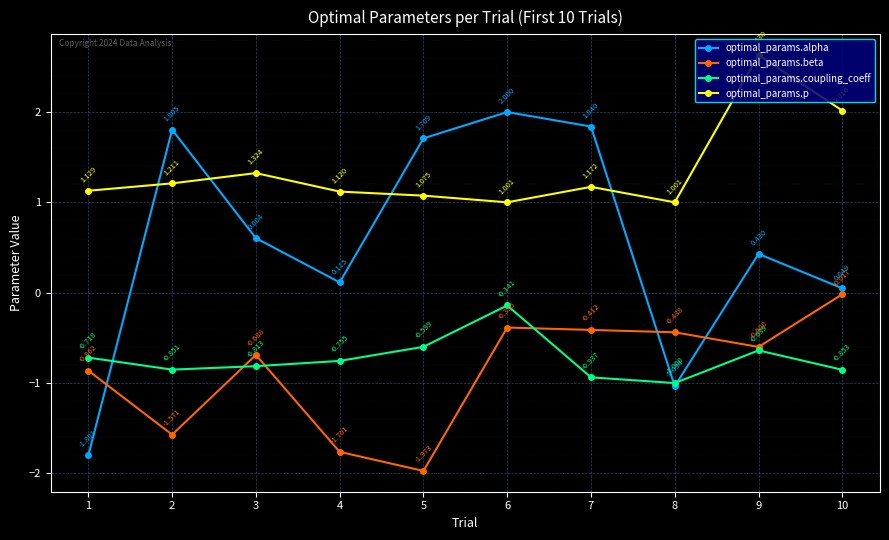

Between 4 and 10, which series saw the biggest shift?

optimal_params.beta